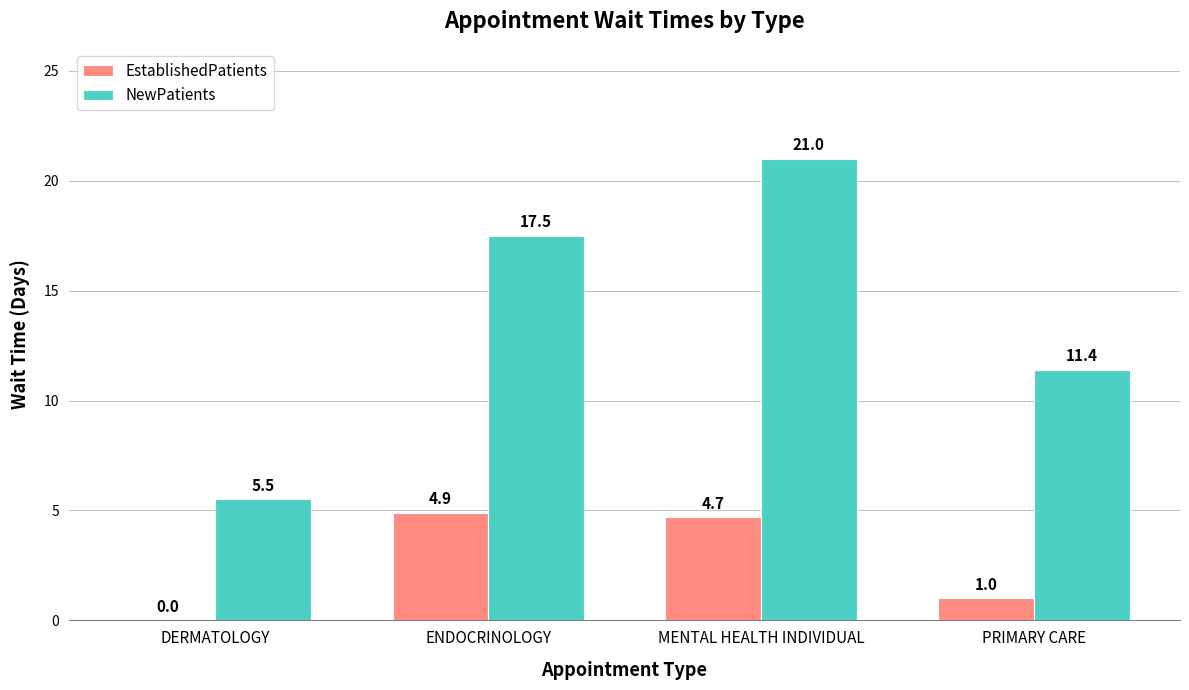

Is it true that EstablishedPatients equals 7.1 at MENTAL HEALTH INDIVIDUAL?

False